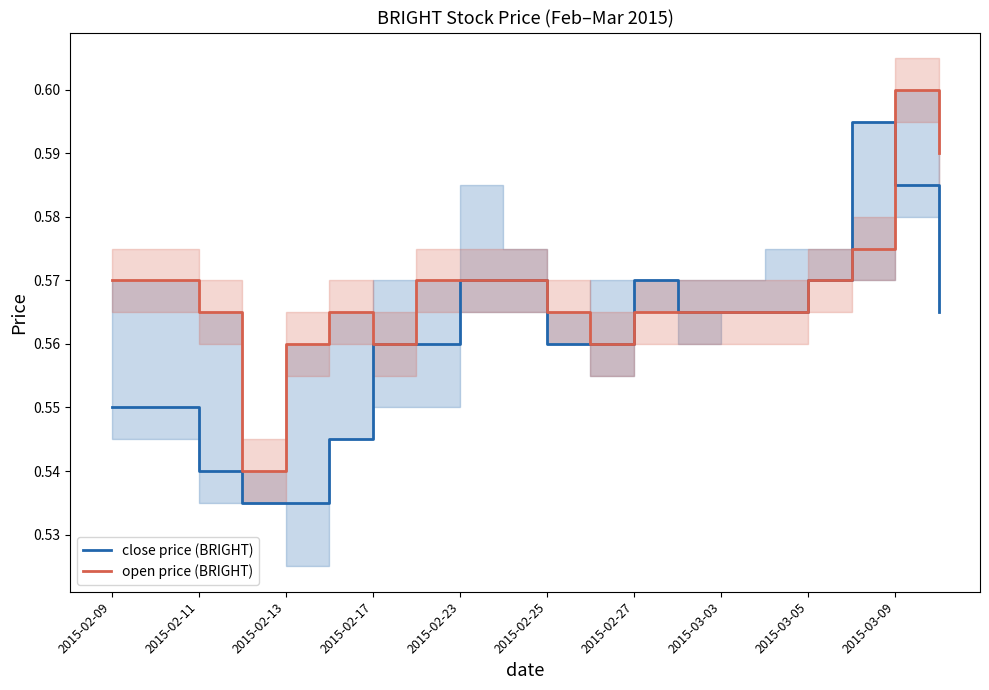

At which label does open price (BRIGHT) reach its peak?

2015-03-09